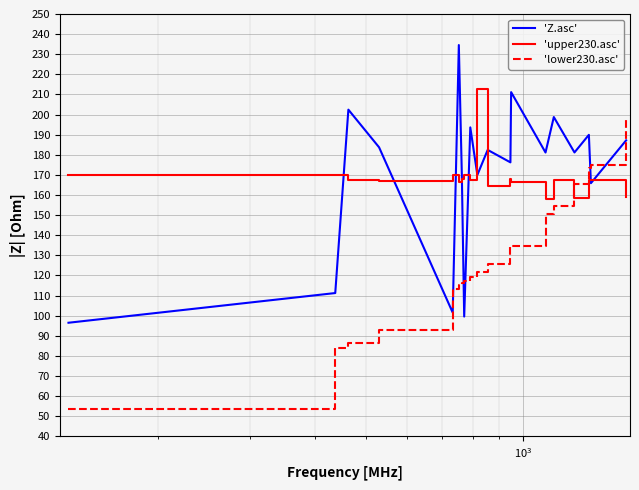

True or false: 'lower230.asc' and 'upper230.asc' intersect in this chart.

True